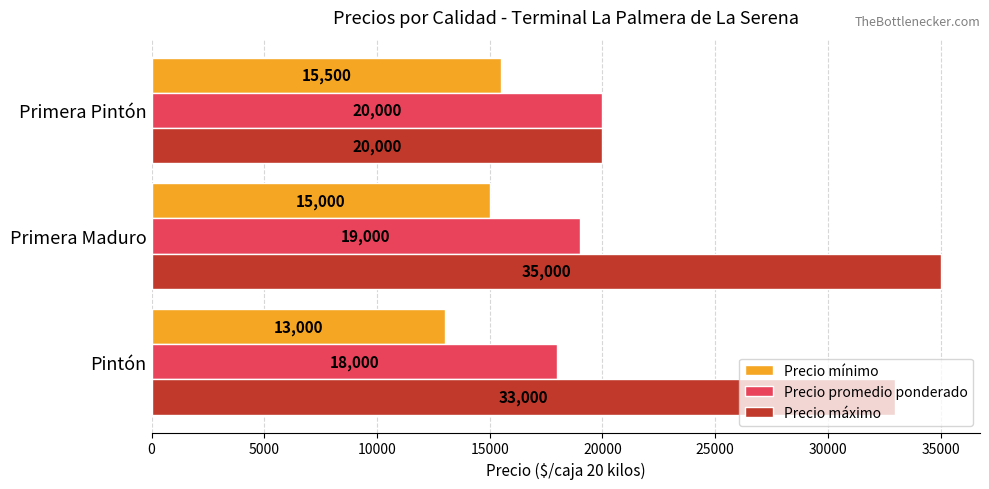

How many Precio máximo values are between 20000 and 35000?

3